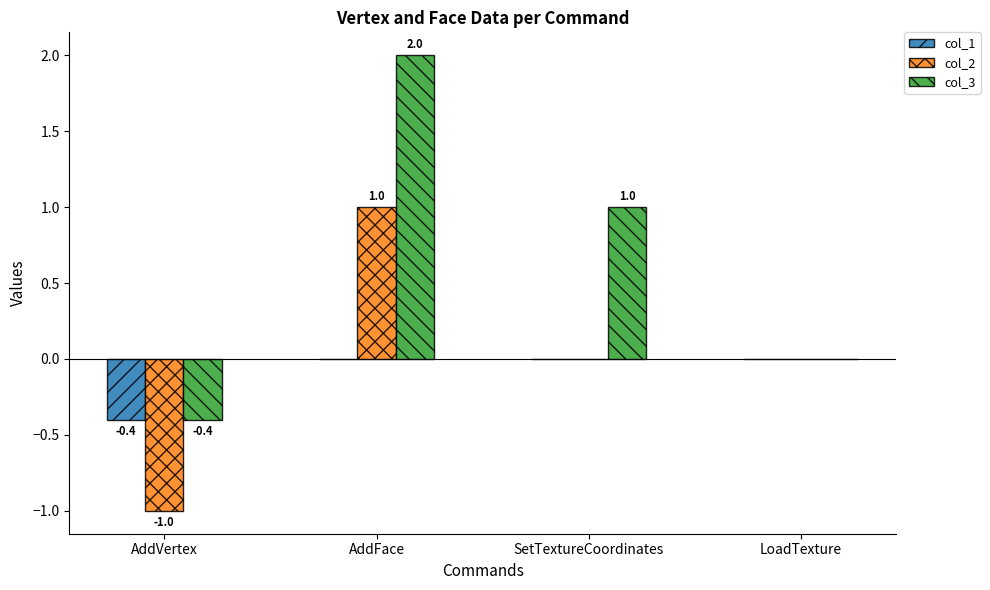

Reading right to left, extract all data points from this chart.

col_1: LoadTexture=0.0	SetTextureCoordinates=0.0	AddFace=0.0	AddVertex=-0.4
col_2: LoadTexture=0.0	SetTextureCoordinates=0.0	AddFace=1.0	AddVertex=-1.0
col_3: LoadTexture=0.0	SetTextureCoordinates=1.0	AddFace=2.0	AddVertex=-0.4